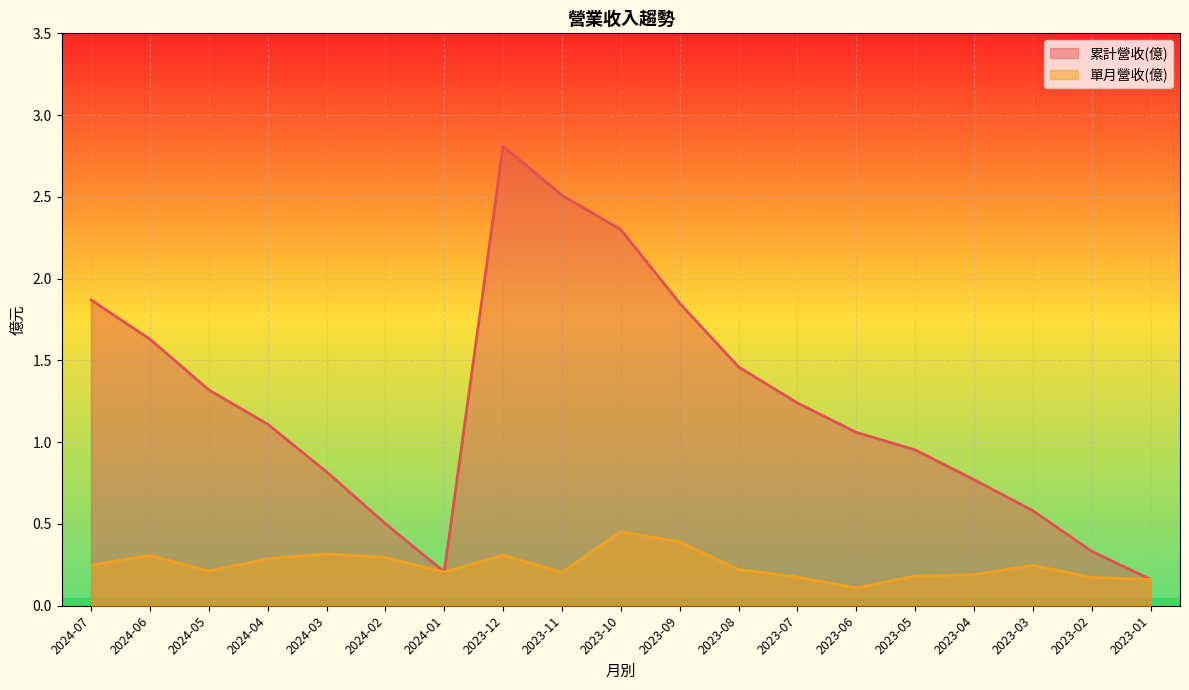

What is the difference between the maximum and second lowest values in the 累計營收(億) series?

2.6